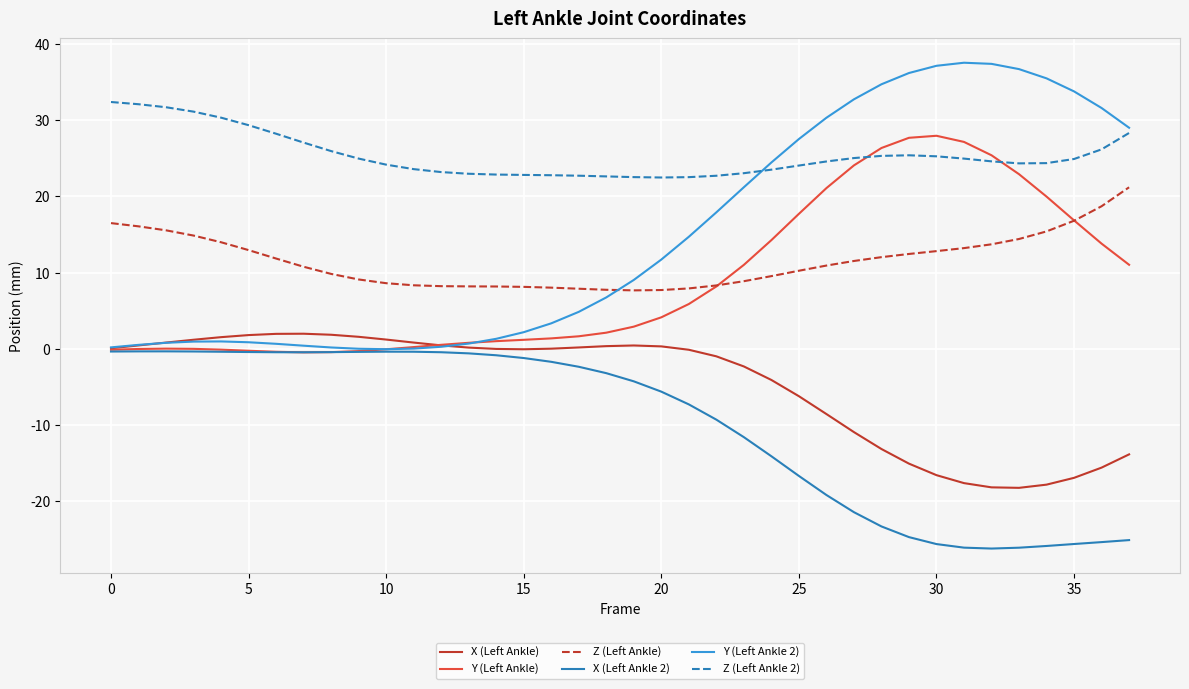

True or false: Z (Left Ankle 2) and Z (Left Ankle) intersect in this chart.

False